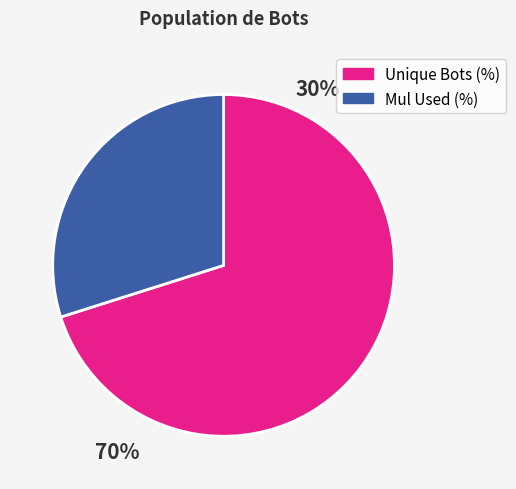

What is the largest slice in the pie chart?

Unique Bots (%)